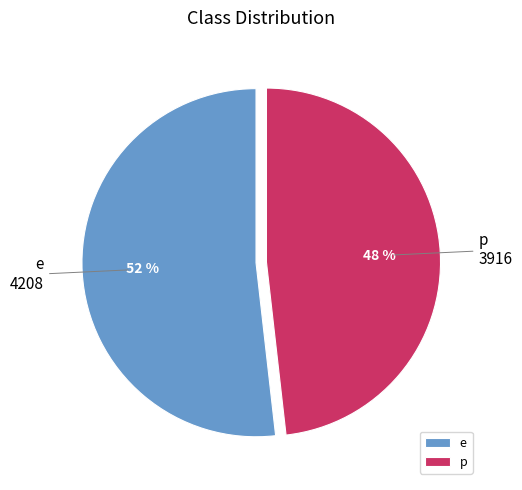

Approximately how many times larger is the value at p compared to e?

0.9